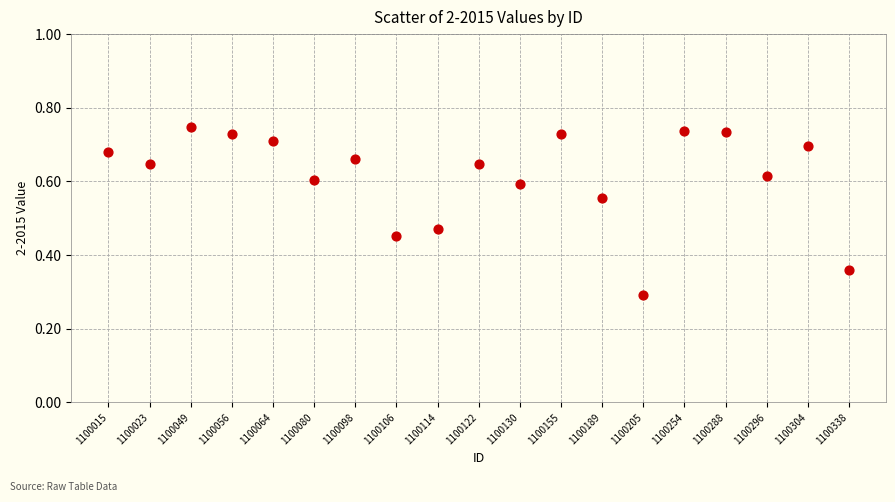

What Y value in the scatter plot is closest to 0?

0.3